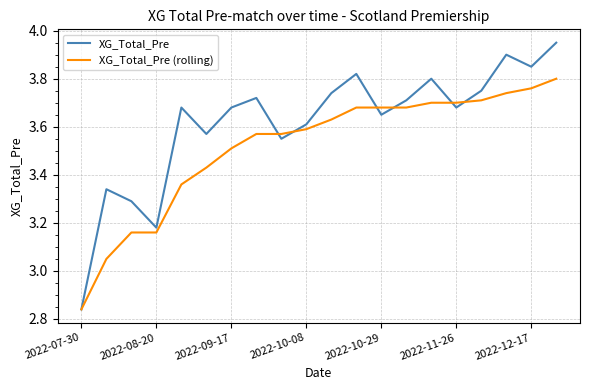

List the series in order of their peak value, lowest first.

XG_Total_Pre (rolling), XG_Total_Pre